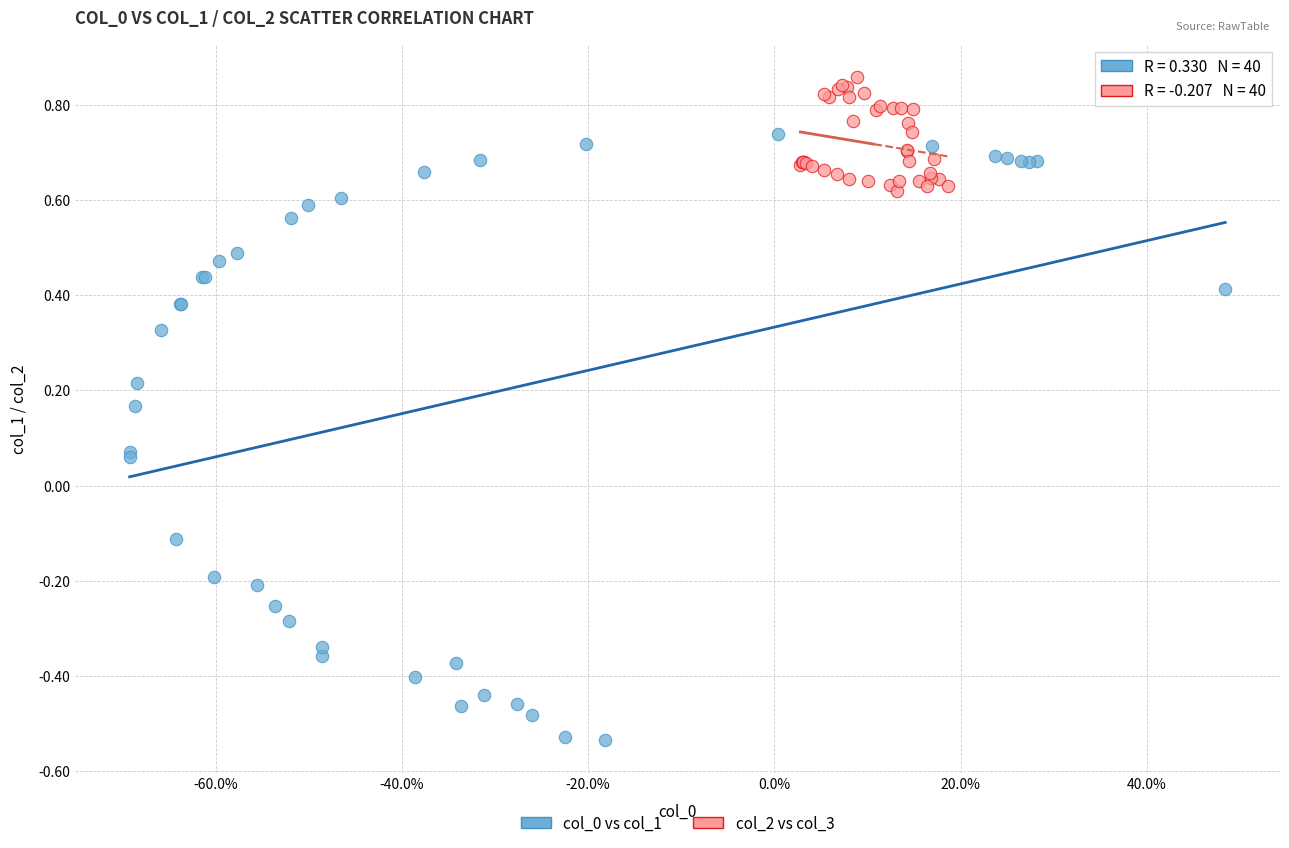

Which series reaches the maximum Y coordinate?

col_2 vs col_3